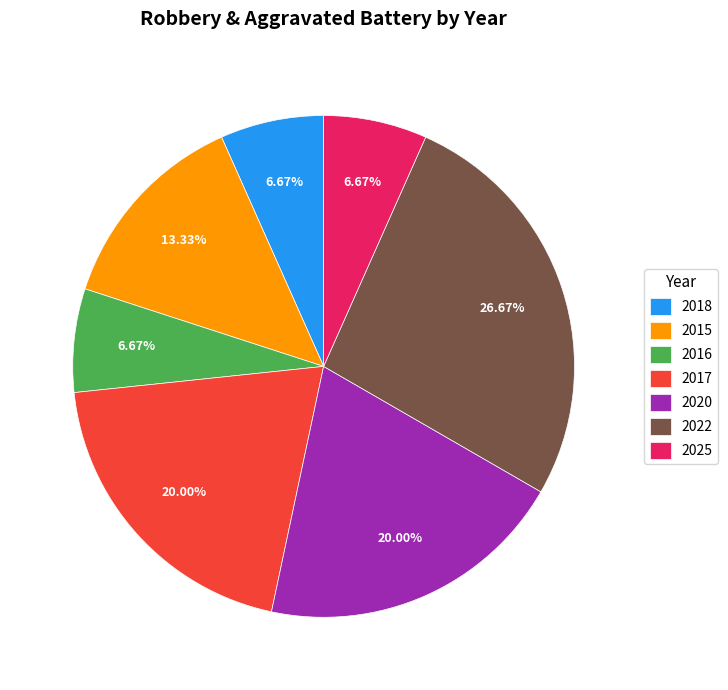

Does 2018 account for over 50% of the chart?

No